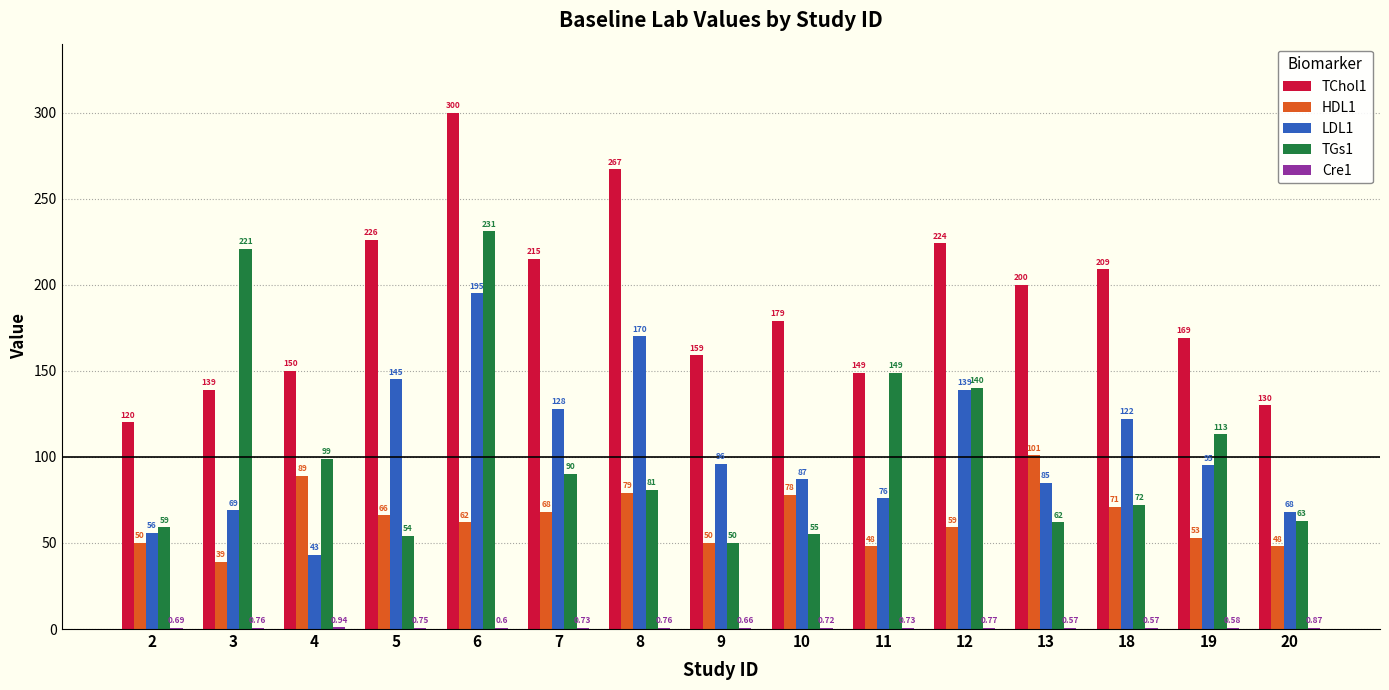

Which series has the largest total across all categories?

TChol1